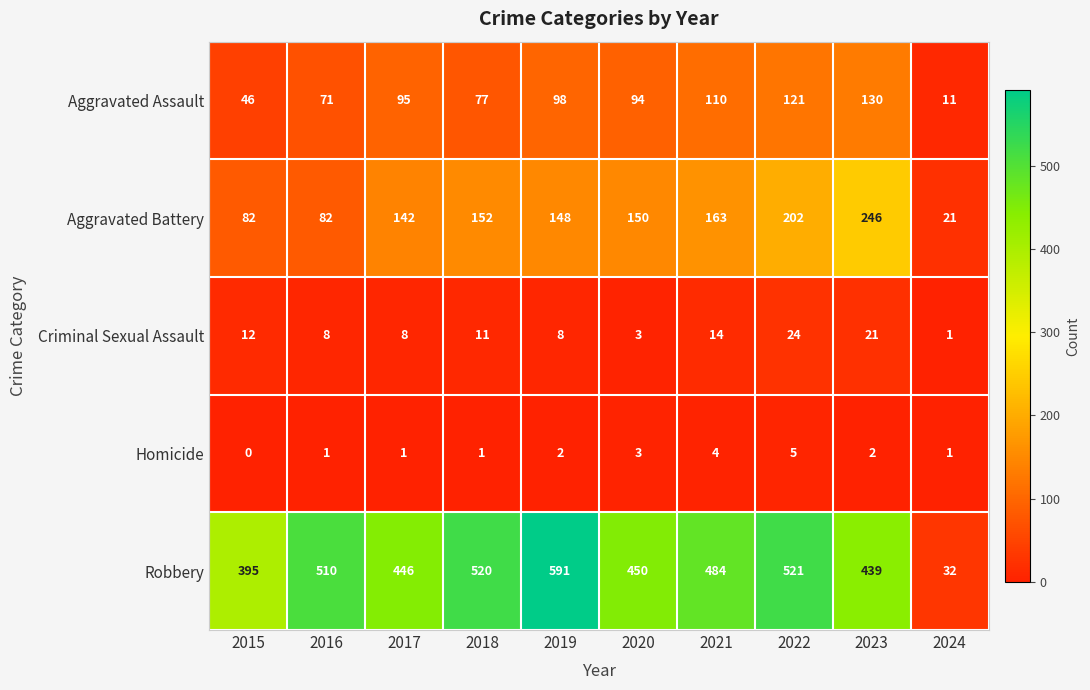

Which series has the largest range (max minus min)?

Robbery